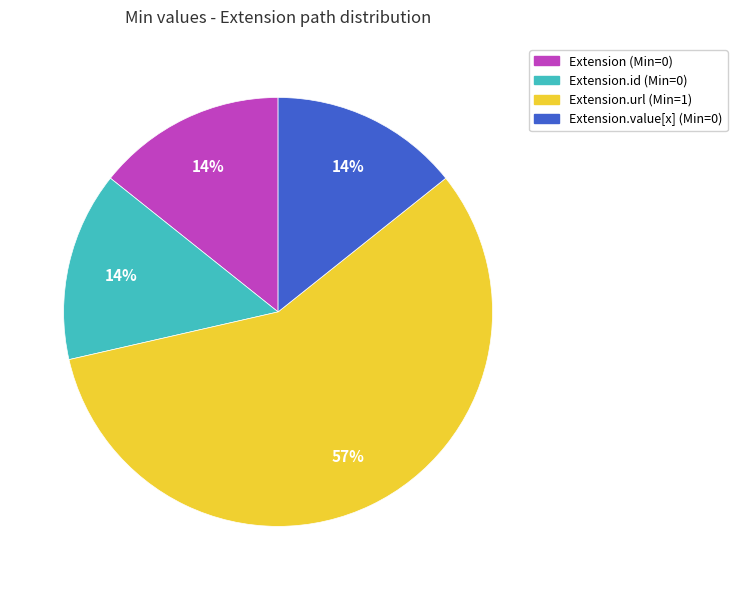

To the nearest percent, what is the average slice percentage?

25%